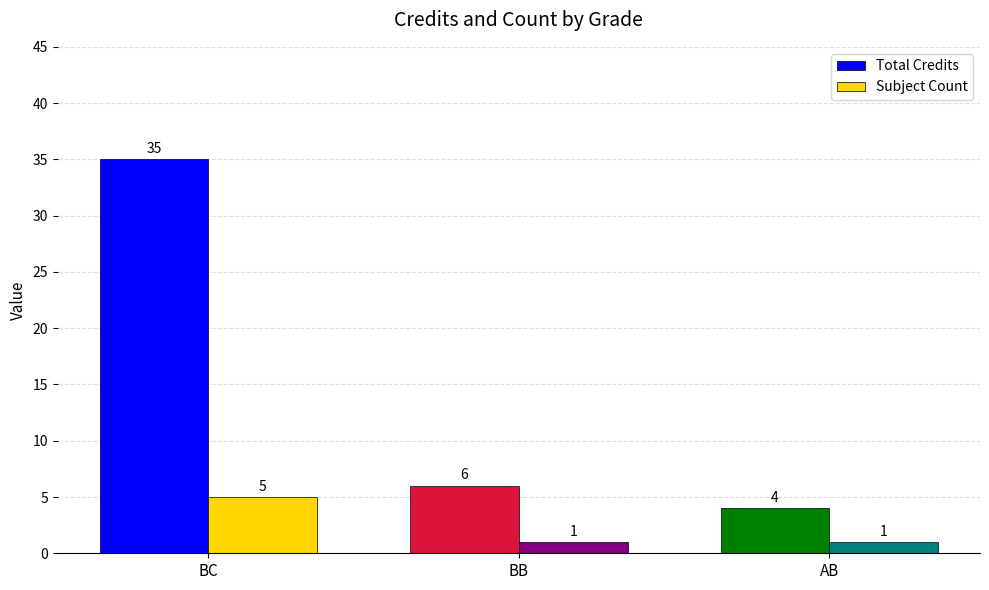

True or false: Total Credits has a value of 4 at AB.

True